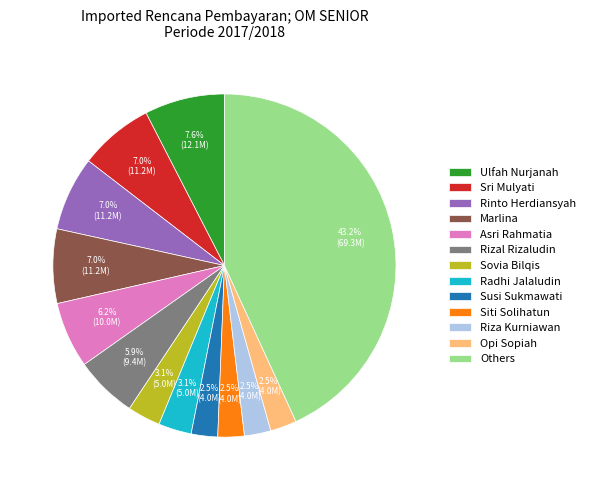

How much of the chart is everything except Susi Sukmawati?

97.5%